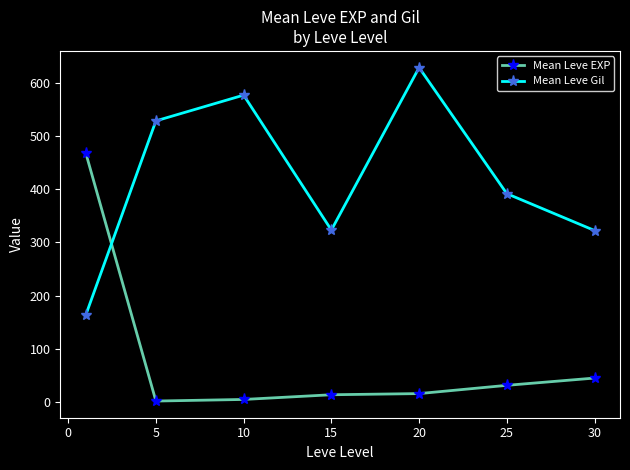

True or false: Mean Leve Gil and Mean Leve EXP intersect in this chart.

True